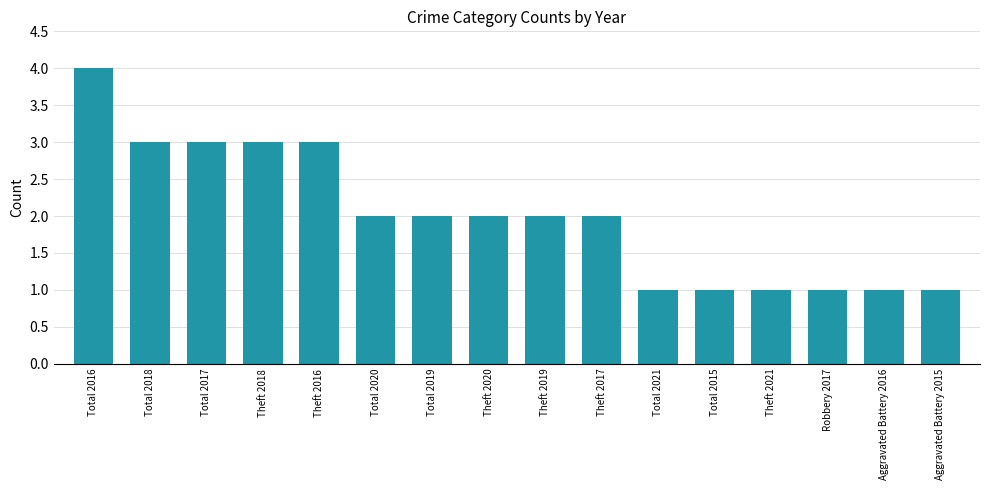

What is the change in value from Theft 2016 to Total 2020?

-1